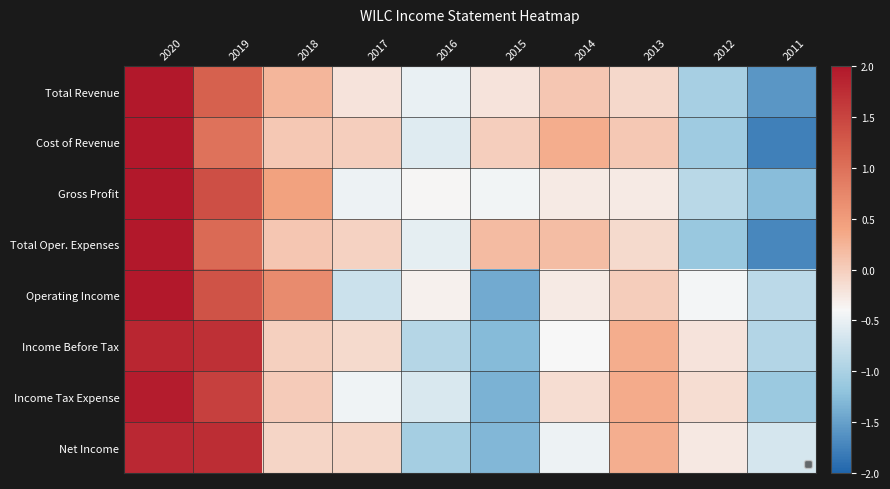

Reading left to right, what are all the values shown in this chart?

Total Revenue: 2020=2.2	2019=1.2	2018=0.2	2017=-0.2	2016=-0.5	2015=-0.2	2014=0.1	2013=-0.1	2012=-1.0	2011=-1.6
Cost of Revenue: 2020=2.1	2019=1.0	2018=0.1	2017=-0.0	2016=-0.6	2015=-0.0	2014=0.3	2013=0.1	2012=-1.1	2011=-1.8
Gross Profit: 2020=2.2	2019=1.4	2018=0.4	2017=-0.5	2016=-0.4	2015=-0.4	2014=-0.3	2013=-0.3	2012=-0.9	2011=-1.3
Total Oper. Expenses: 2020=2.1	2019=1.1	2018=0.1	2017=-0.0	2016=-0.5	2015=0.2	2014=0.2	2013=-0.1	2012=-1.1	2011=-1.7
Operating Income: 2020=2.0	2019=1.3	2018=0.7	2017=-0.7	2016=-0.3	2015=-1.4	2014=-0.3	2013=0.0	2012=-0.4	2011=-0.9
Income Before Tax: 2020=1.8	2019=1.7	2018=-0.0	2017=-0.1	2016=-0.9	2015=-1.3	2014=-0.4	2013=0.3	2012=-0.2	2011=-0.9
Income Tax Expense: 2020=1.9	2019=1.5	2018=0.0	2017=-0.5	2016=-0.6	2015=-1.4	2014=-0.1	2013=0.3	2012=-0.1	2011=-1.1
Net Income: 2020=1.8	2019=1.8	2018=-0.1	2017=-0.1	2016=-1.0	2015=-1.3	2014=-0.5	2013=0.3	2012=-0.3	2011=-0.7